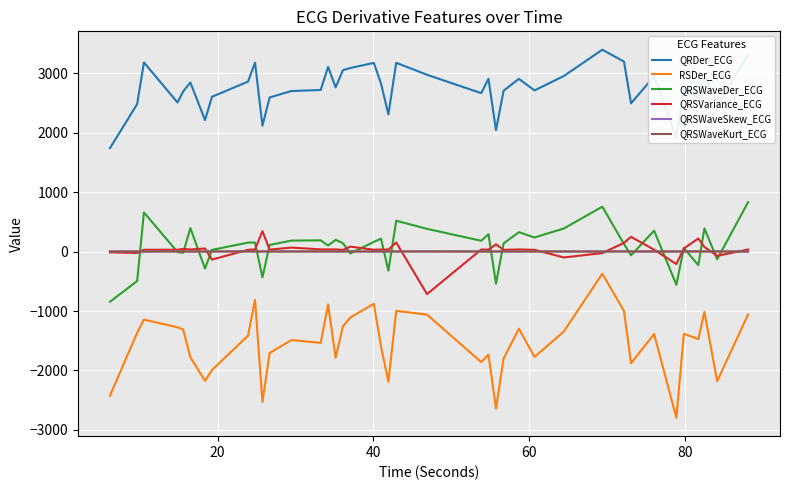

Which series has the largest total across all categories?

QRDer_ECG